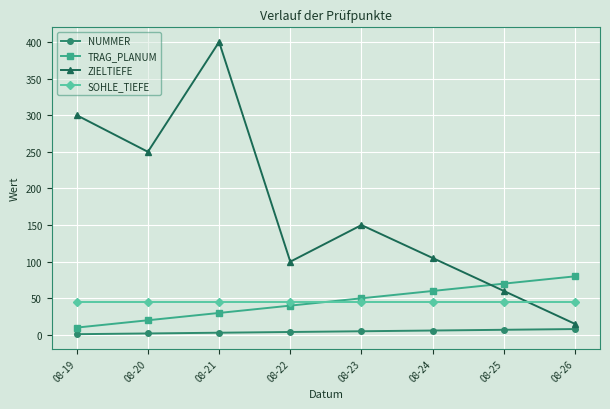

Which series has the widest spread of values?

ZIELTIEFE